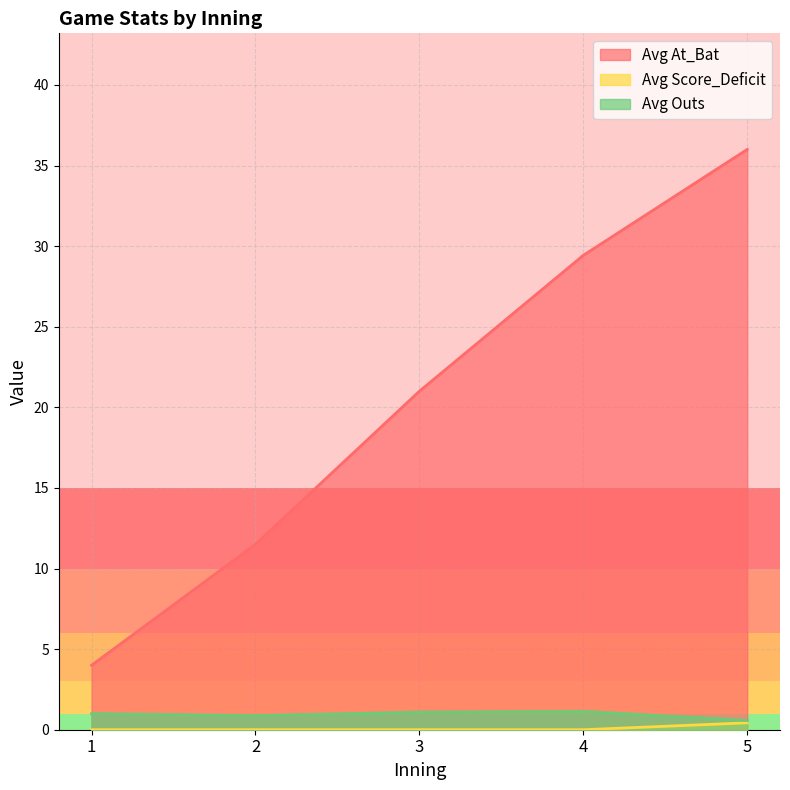

Which series changed the most between 1 and 3?

Avg At_Bat